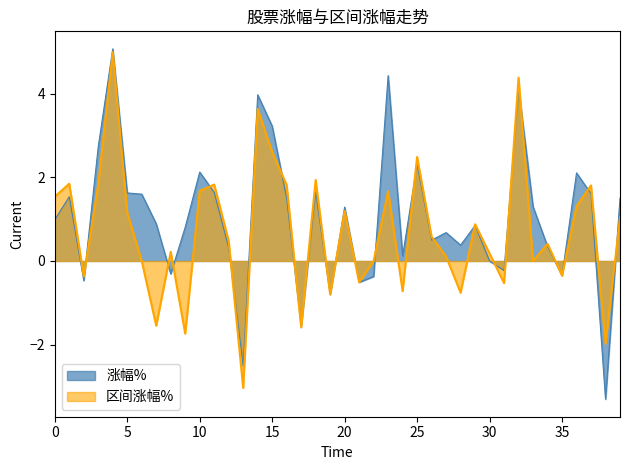

How many interior local peaks does the 涨幅% series have?

12